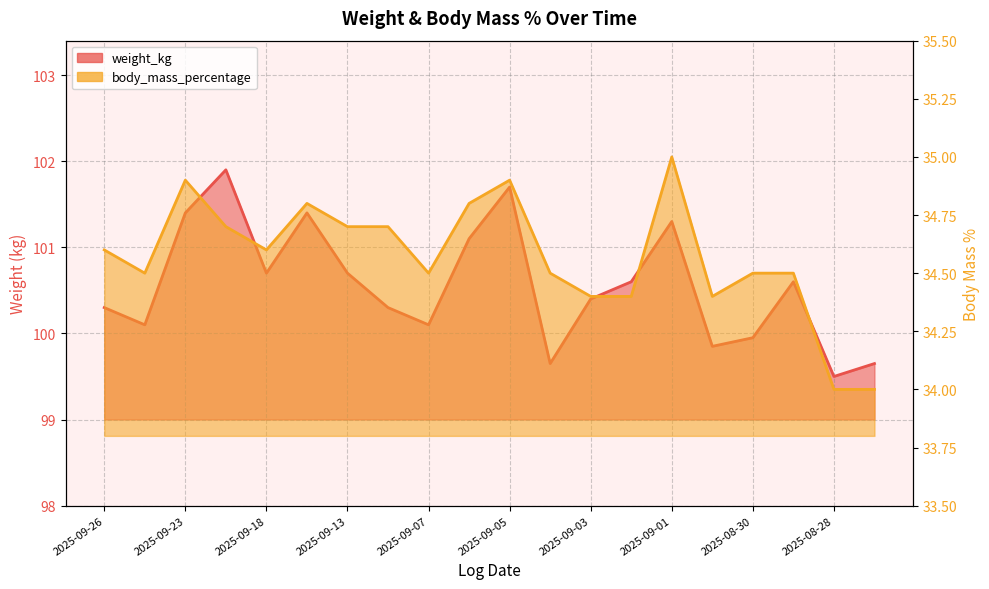

Reading left to right, what are all the values shown in this chart?

weight_kg: 2025-09-26=100.3	2025-09-25=100.1	2025-09-23=101.4	2025-09-19=101.9	2025-09-18=100.7	2025-09-16=101.4	2025-09-13=100.7	2025-09-12=100.3	2025-09-07=100.1	2025-09-06=101.1	2025-09-05=101.7	2025-09-04=99.7	2025-09-03=100.4	2025-09-02=100.6	2025-09-01=101.3	2025-08-31=99.8	2025-08-30=100.0	2025-08-29=100.6	2025-08-28=99.5	2025-08-27=99.7
body_mass_percentage: 2025-09-26=34.6	2025-09-25=34.5	2025-09-23=34.9	2025-09-19=34.7	2025-09-18=34.6	2025-09-16=34.8	2025-09-13=34.7	2025-09-12=34.7	2025-09-07=34.5	2025-09-06=34.8	2025-09-05=34.9	2025-09-04=34.5	2025-09-03=34.4	2025-09-02=34.4	2025-09-01=35.0	2025-08-31=34.4	2025-08-30=34.5	2025-08-29=34.5	2025-08-28=34.0	2025-08-27=34.0